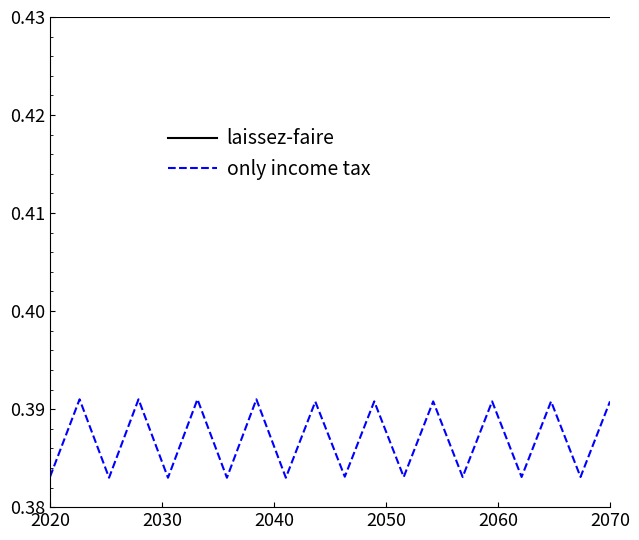

Which series has the largest total across all categories?

laissez-faire